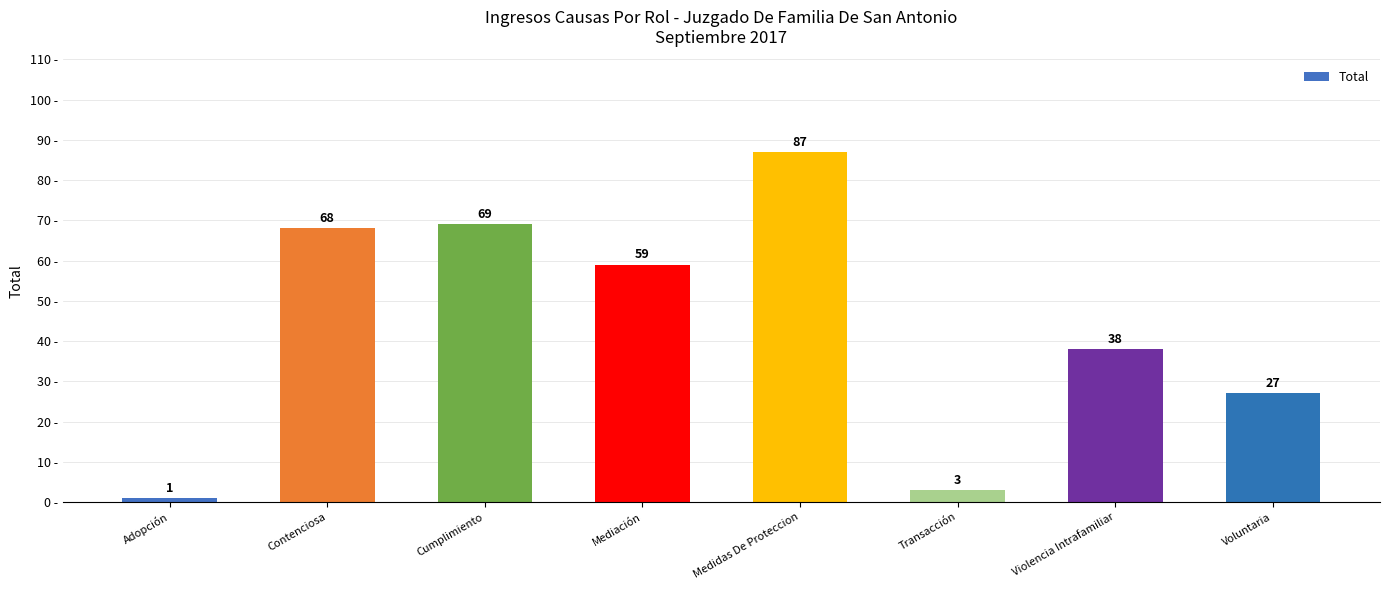

Where does the data first go above 59?

Contenciosa